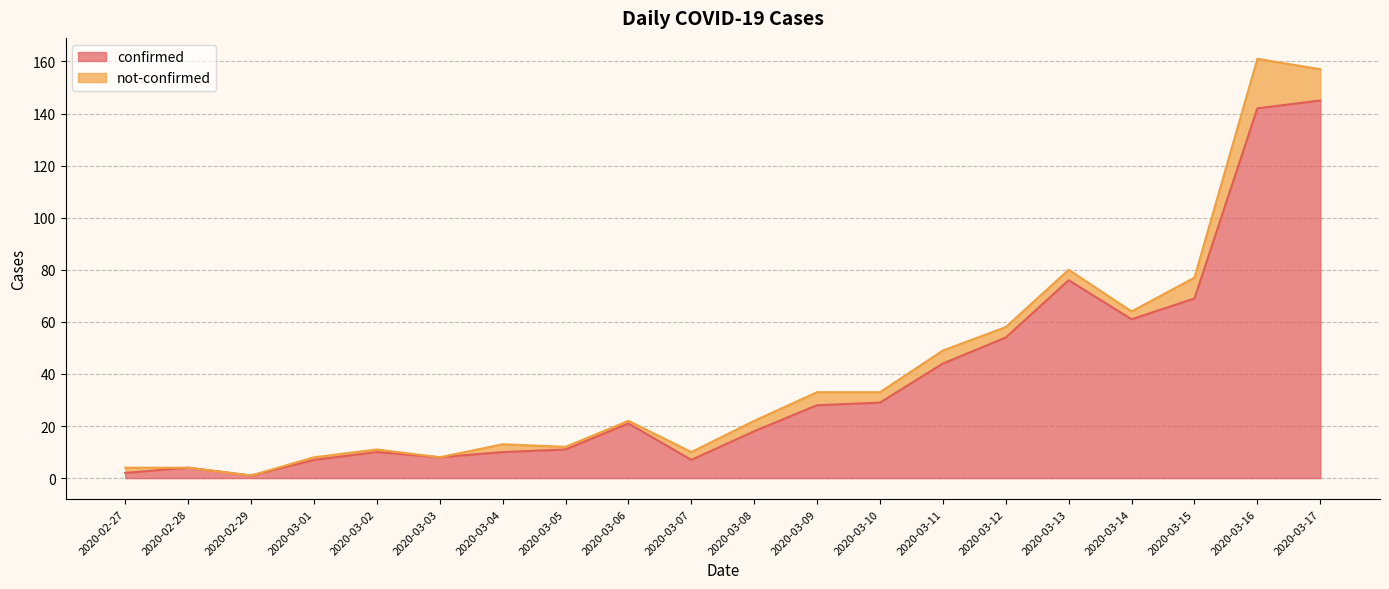

The confirmed series shows 18 at 2020-03-08. True or false?

True